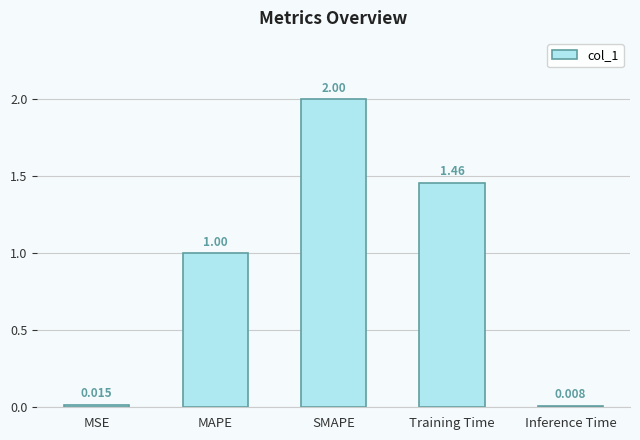

What is the label of the 4th bar from the right?

MAPE